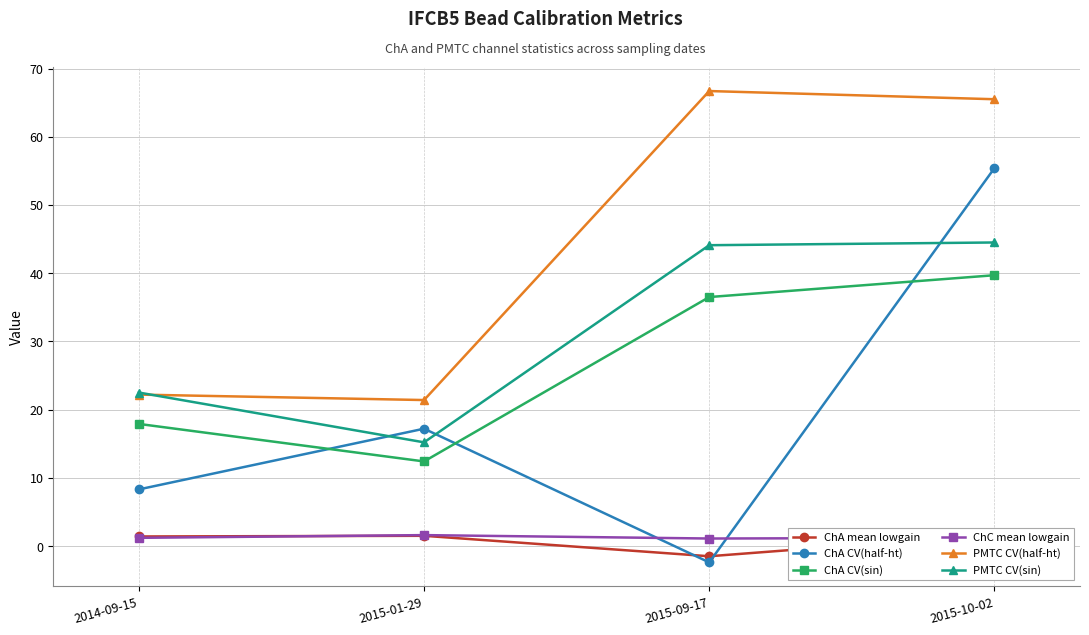

True or false: PMTC CV(sin) and ChA CV(sin) cross at least once.

False